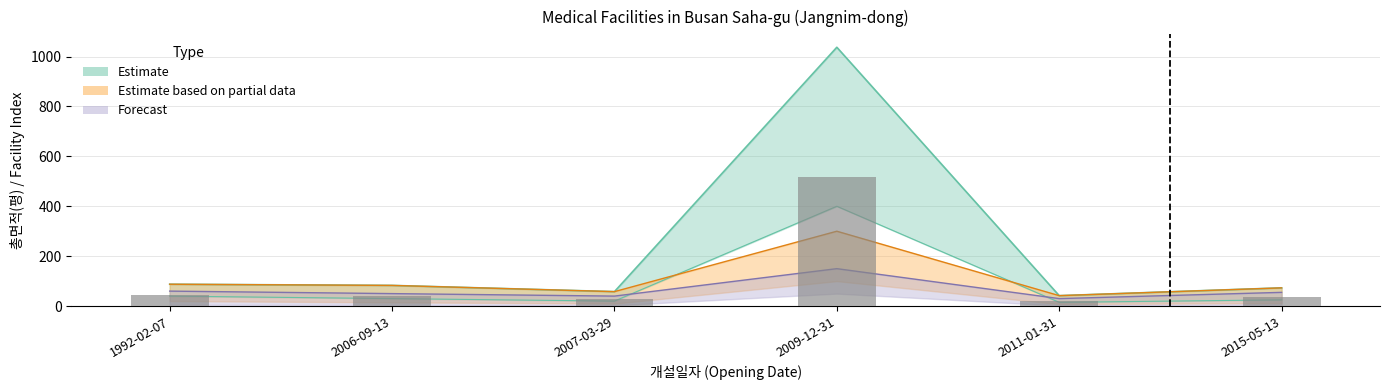

Is it true that the value at 2011-01-31 is 8.9?

False